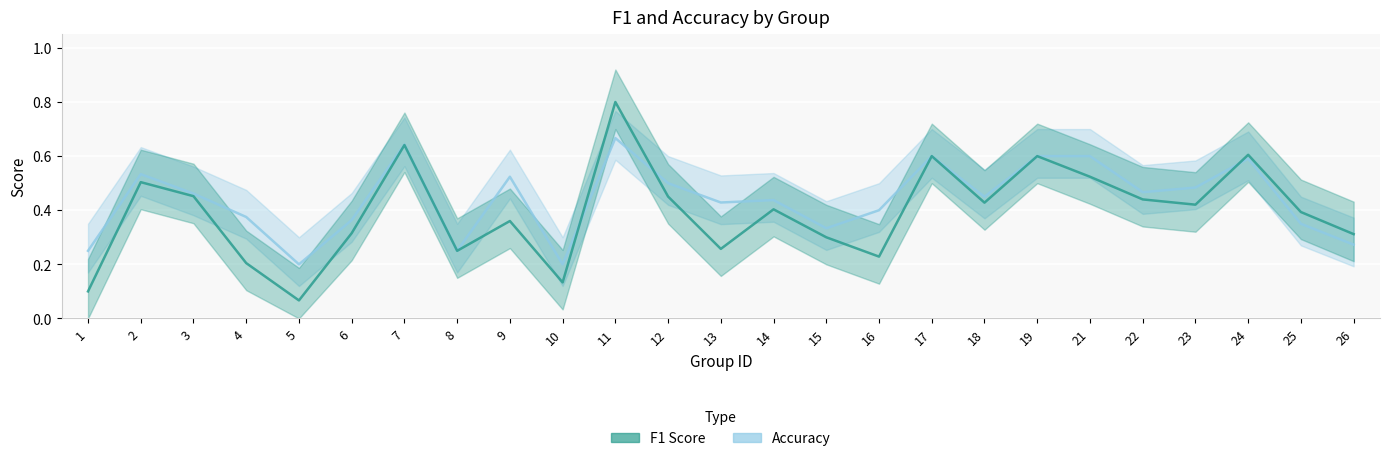

Where is accuracy nearest to the value 0?

5